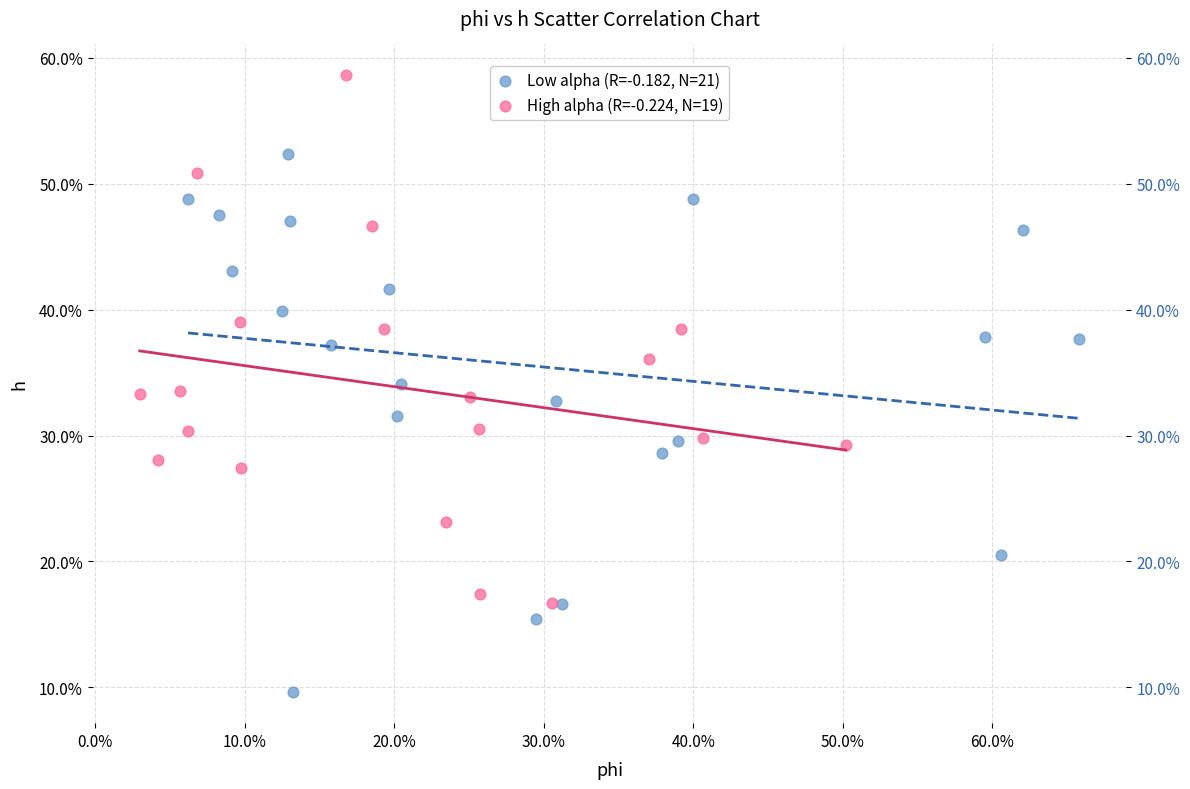

What are all the series names shown in the legend?

Low alpha (R=-0.182, N=21), High alpha (R=-0.224, N=19)